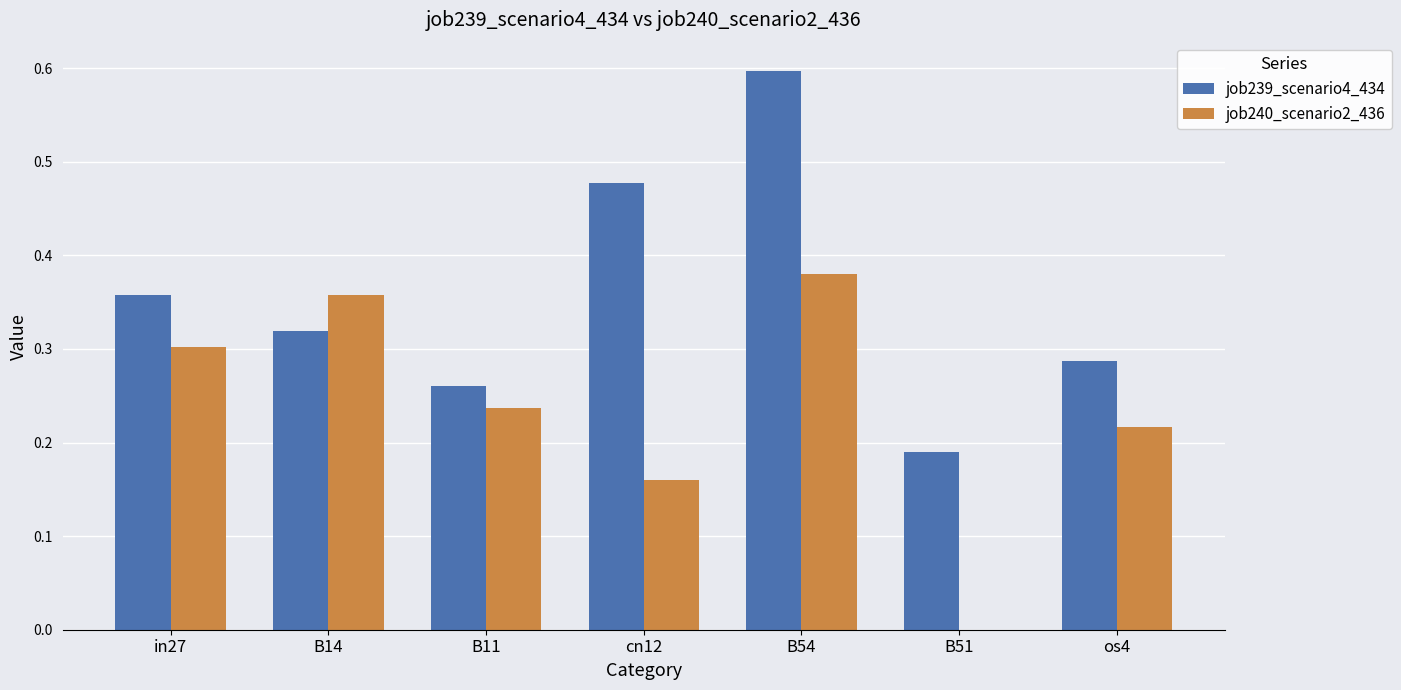

Is it true that job239_scenario4_434 equals 0.5 at B14?

False